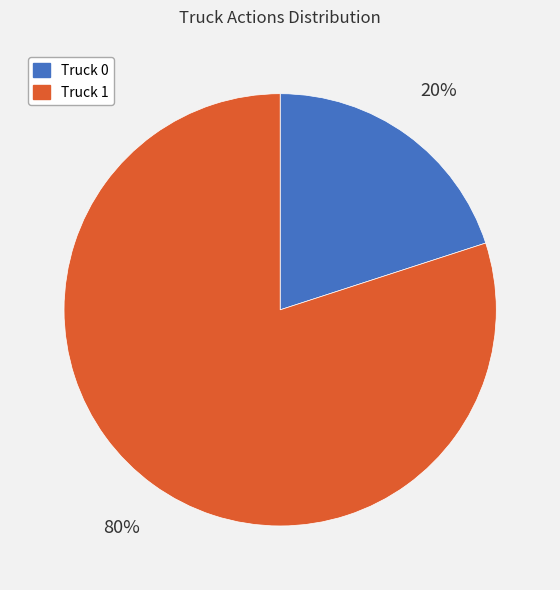

Do Truck 0 and Truck 1 together represent more than half of the pie?

Yes